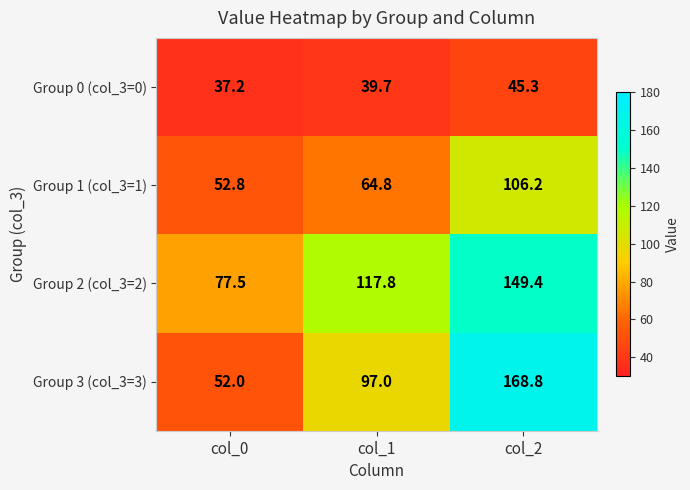

Is it true that Group 0 (col_3=0) equals 39.7 at col_1?

True